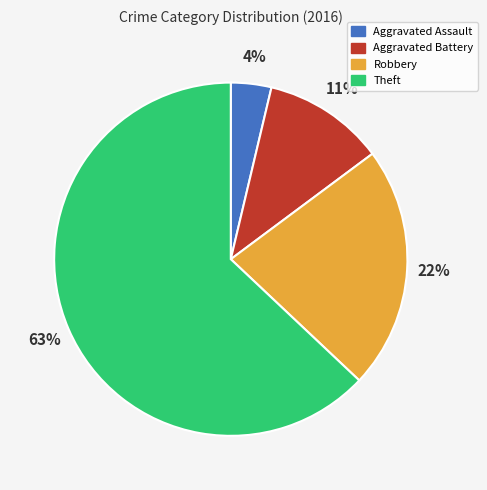

How many slices are in this pie chart?

4